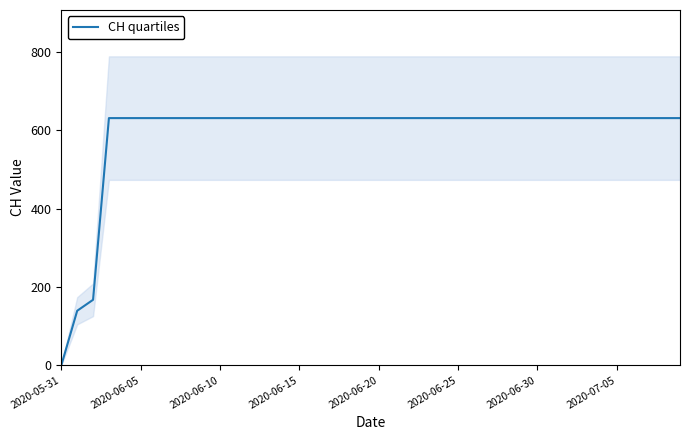

At which label does CH quartiles reach its minimum?

2020-05-31